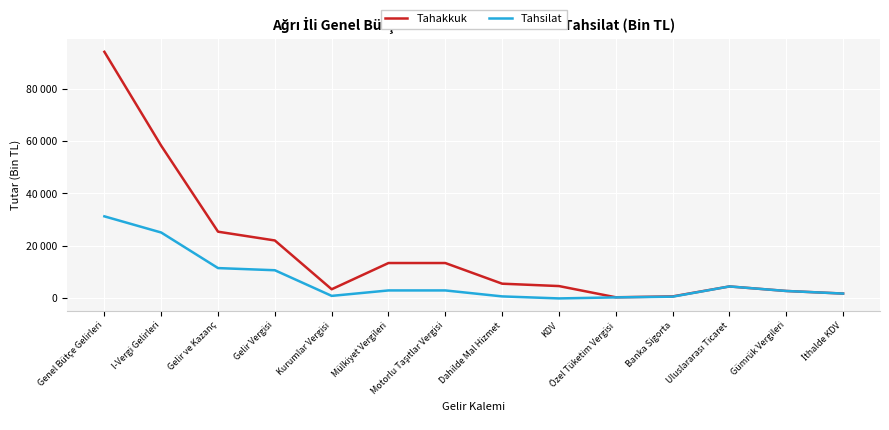

At which label is Tahsilat closest to 15554?

Gelir ve Kazanç